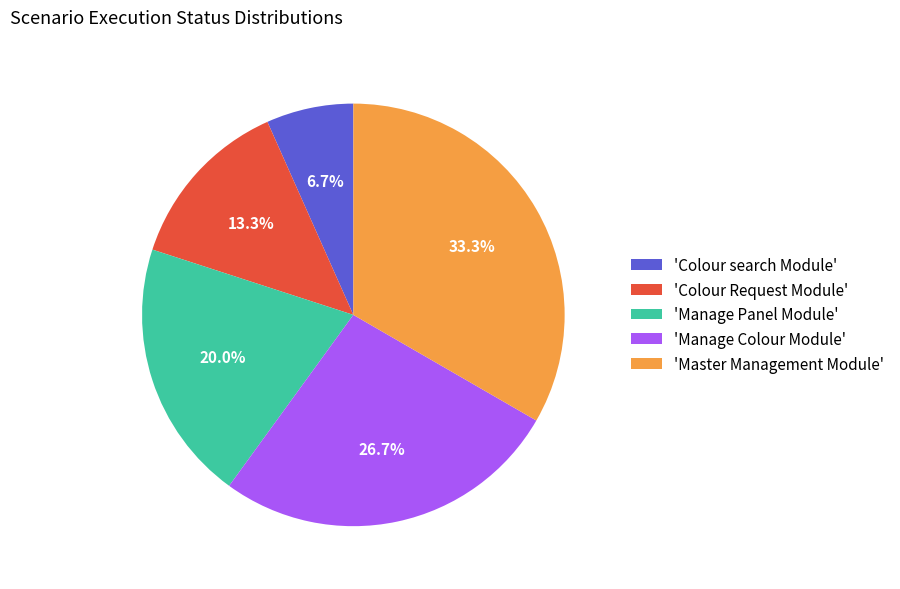

Which slice is the largest?

'Master Management Module'